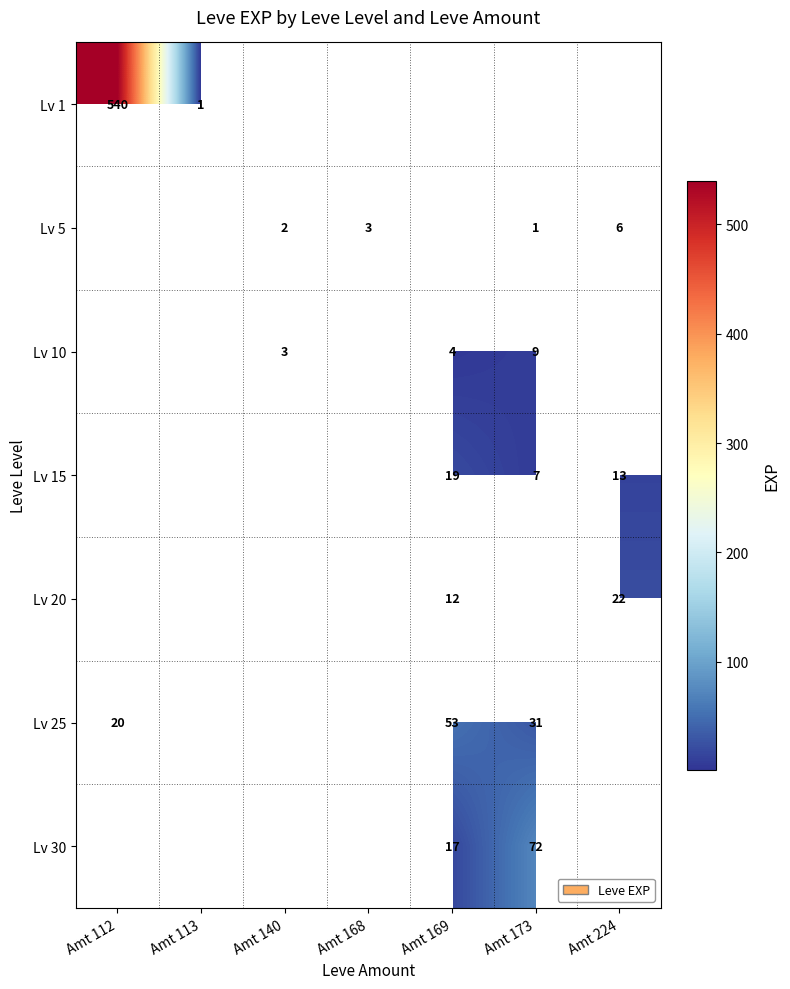

The Lv 10 series shows 4 at Amt 140. True or false?

False